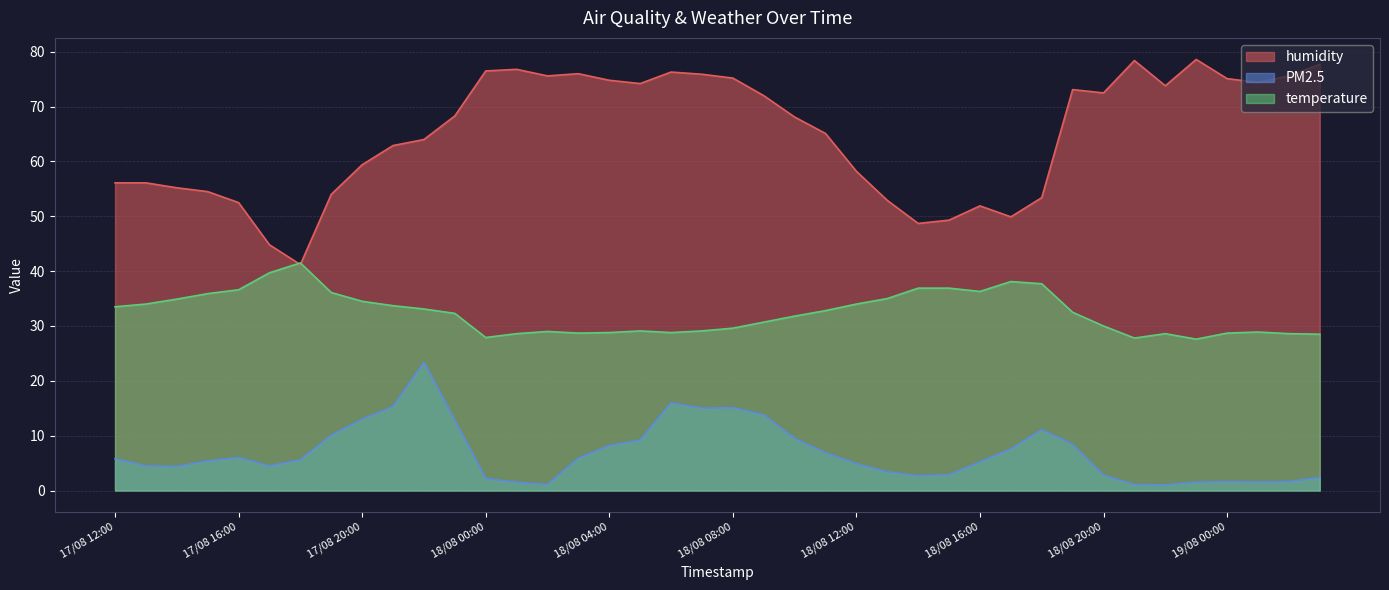

What is the minimum value for PM2.5?

1.0